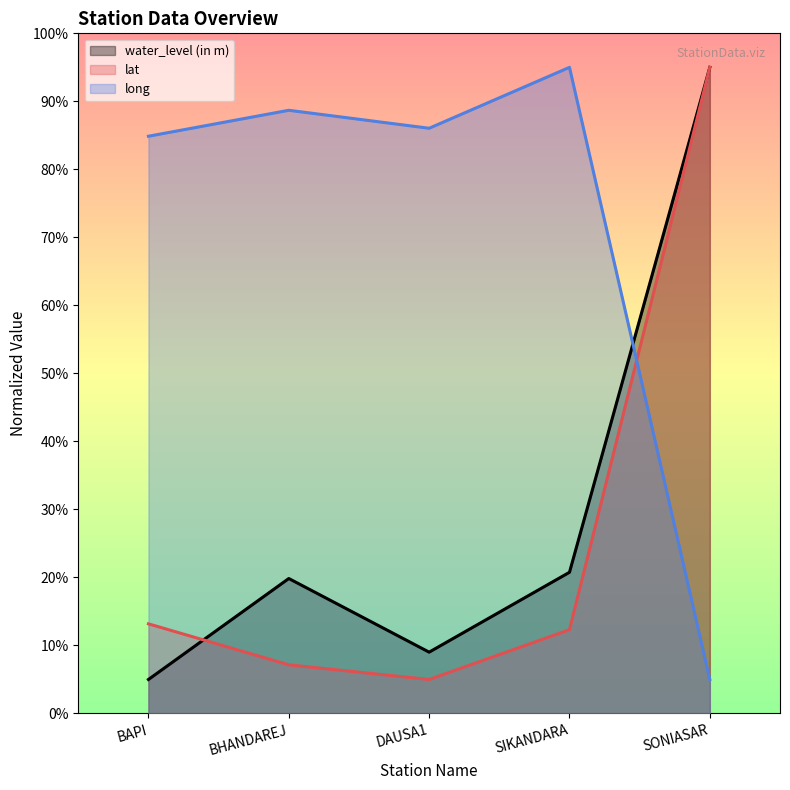

What is the difference between the long values at BHANDAREJ and DAUSA1?

2.6